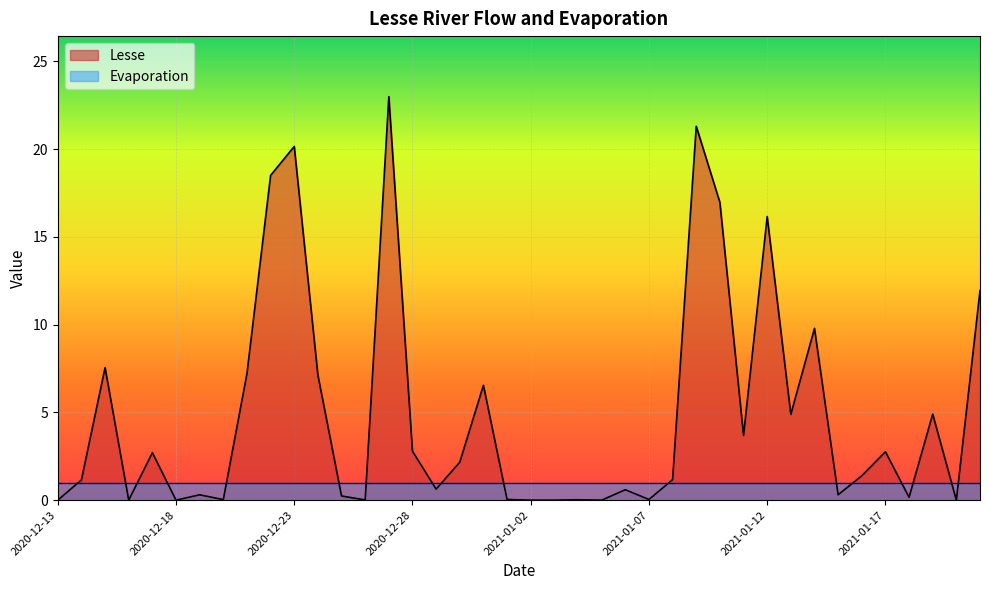

What is the maximum value shown in the chart?

23.0